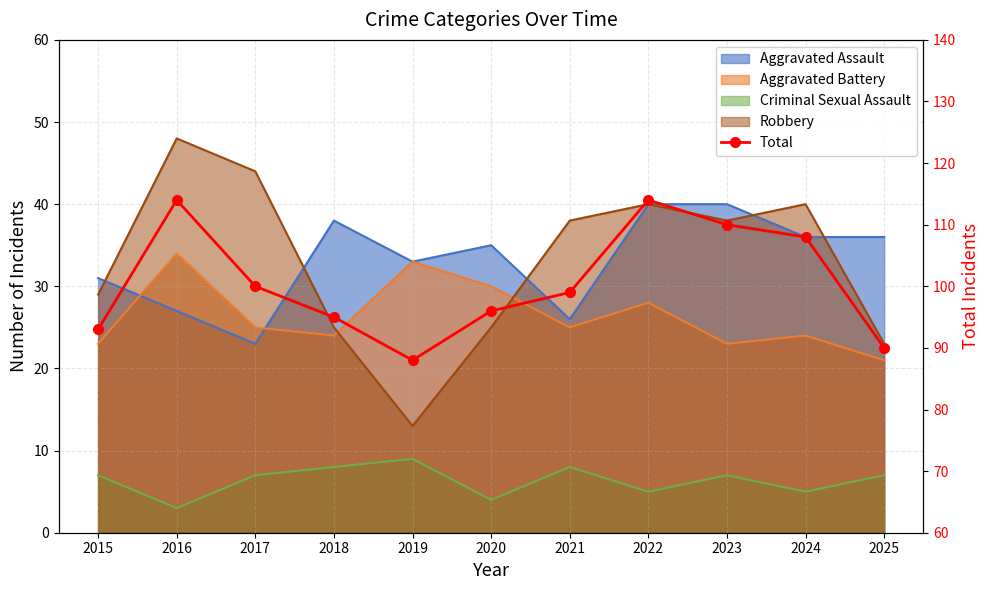

What is the ratio of the value at 2022 to the value at 2023?

1.0